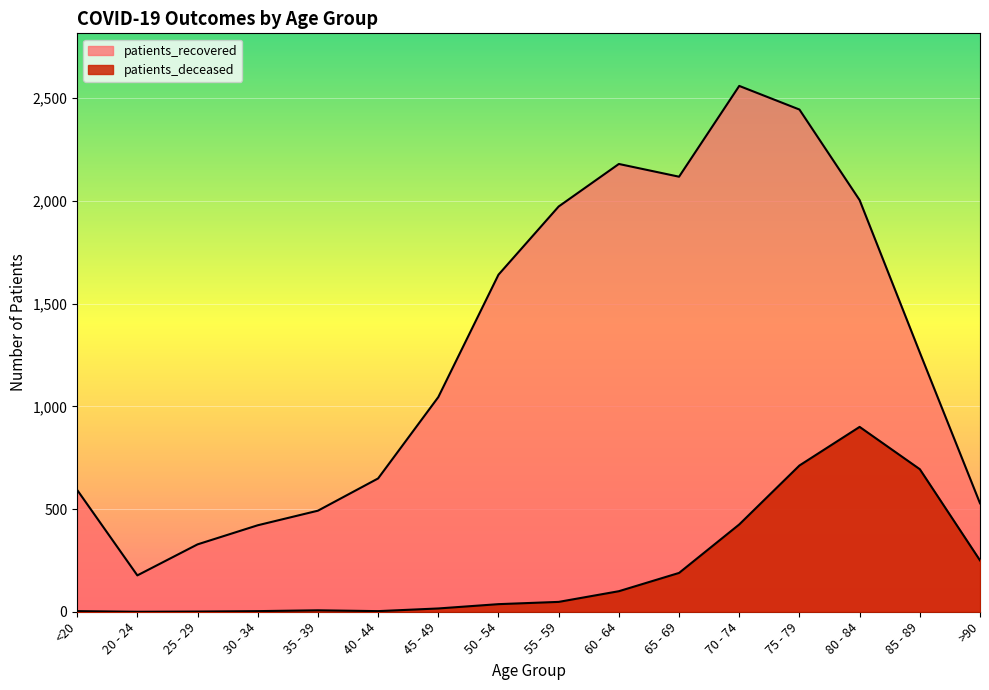

Which series changed the most between 30 - 34 and 55 - 59?

patients_recovered